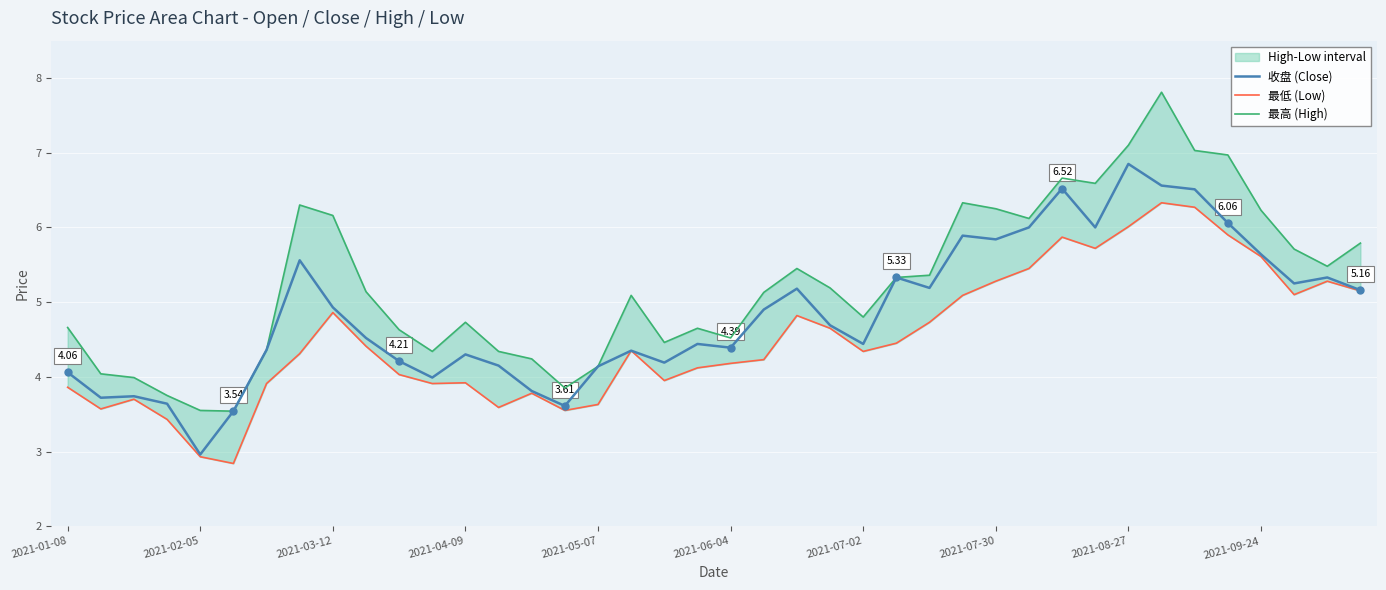

At 34, list the series in order from largest to smallest.

最高 (High), 收盘 (Close), 最低 (Low)